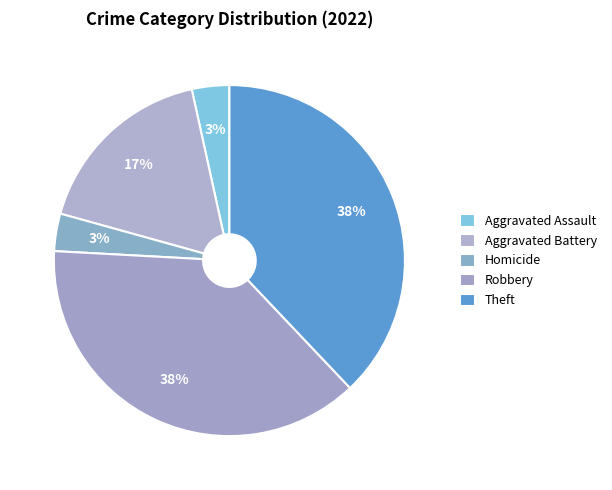

Is the sum of Robbery and Aggravated Battery greater than half?

Yes